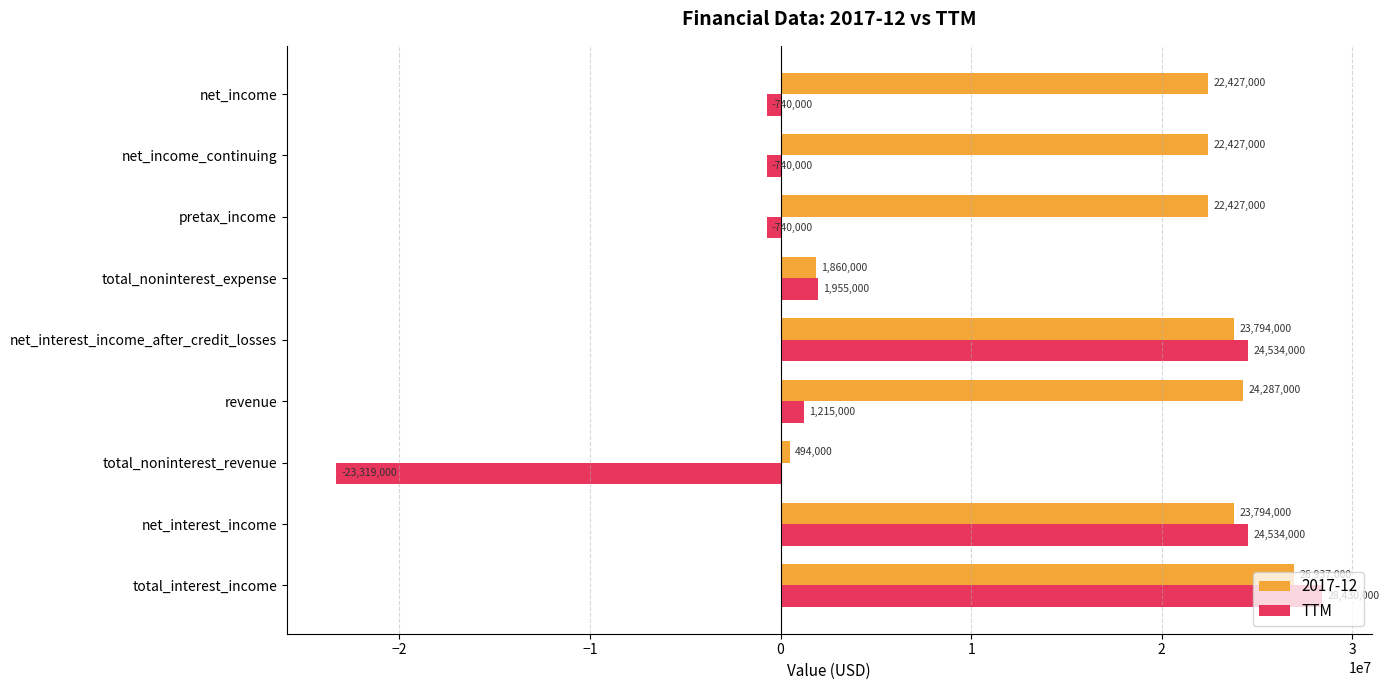

At which label is TTM closest to 2555500?

total_noninterest_expense